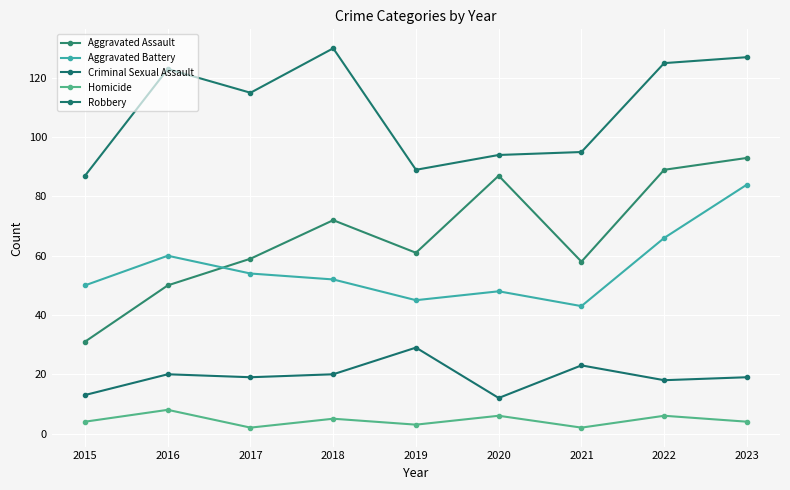

Is the value of Aggravated Battery at 2021 greater than the value of Aggravated Assault at 2019?

No